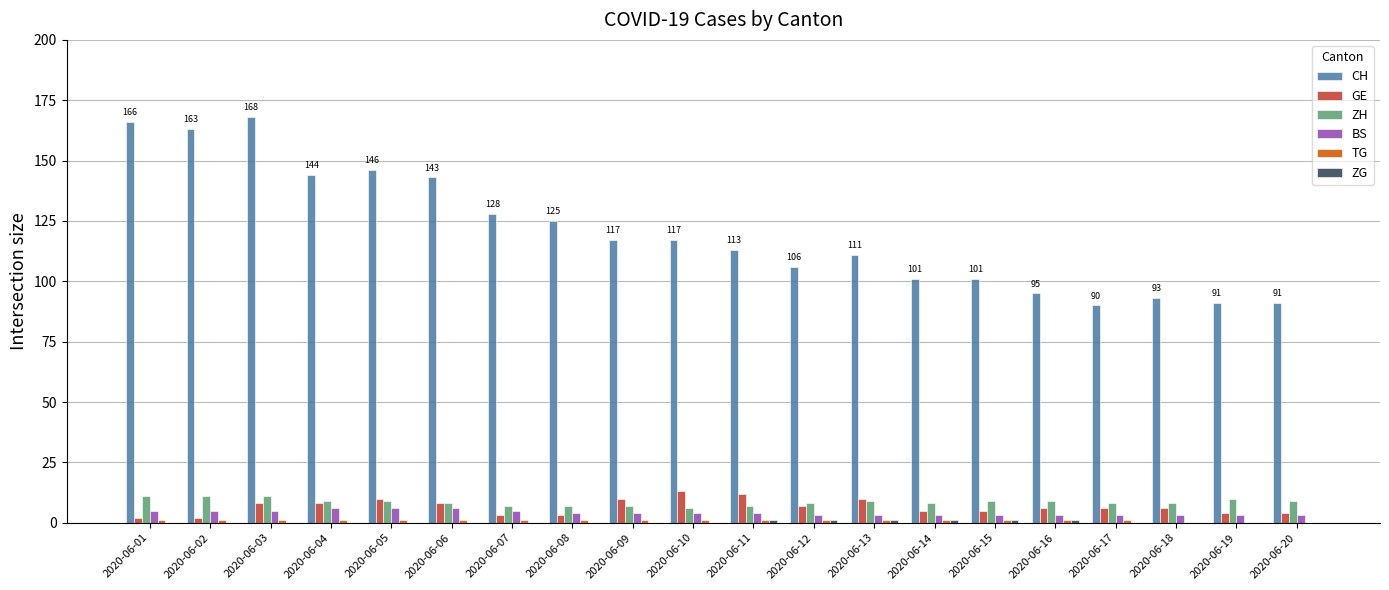

Is the value of BS at 2020-06-02 greater than the value of CH at 2020-06-03?

No